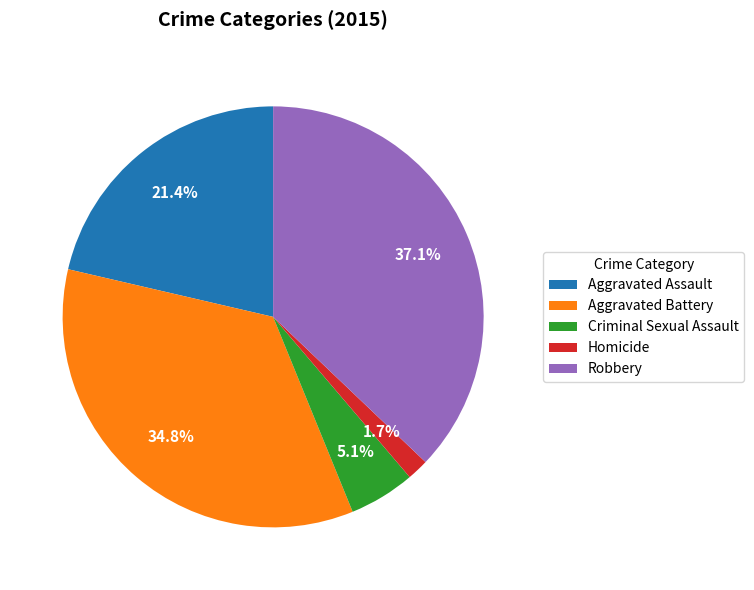

How much of the chart is everything except Homicide?

98.3%